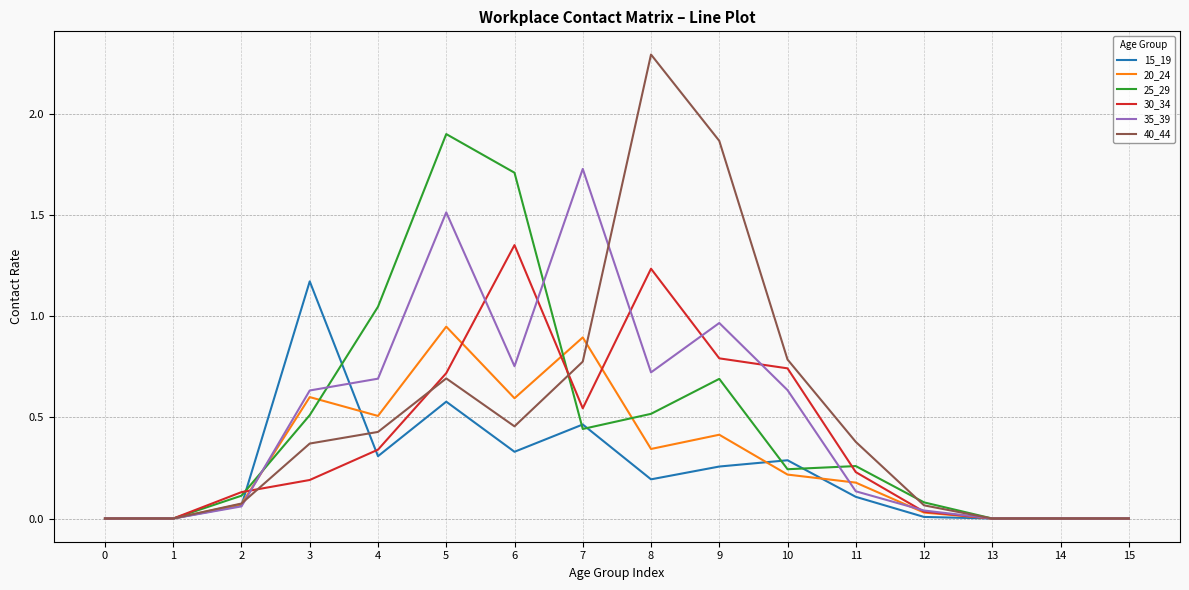

Is the value of 20_24 at 5 greater than the value of 35_39 at 7?

No